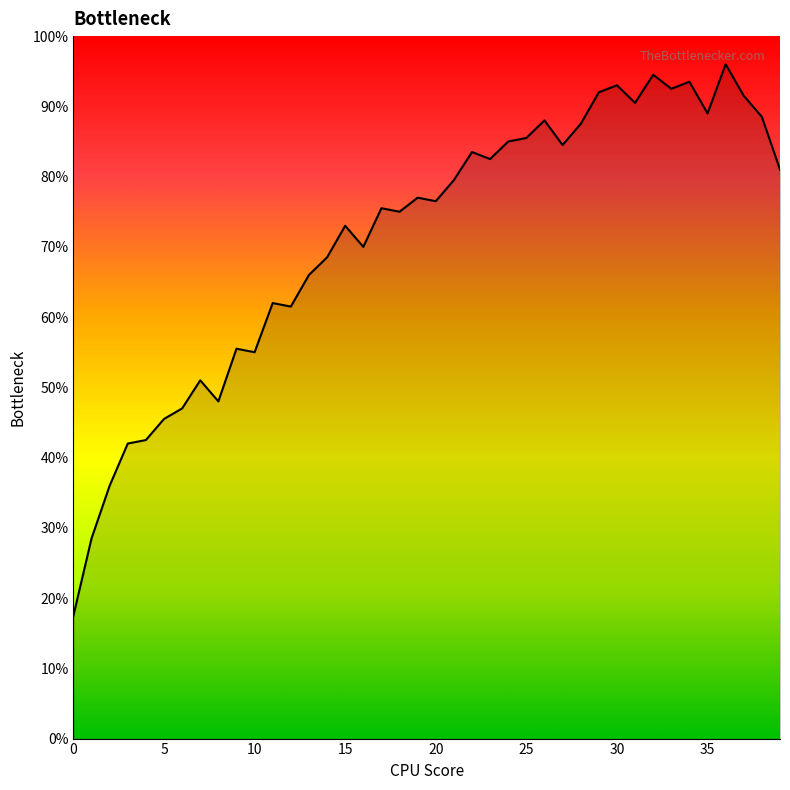

Does the chart display data point markers on the line(s)?

No